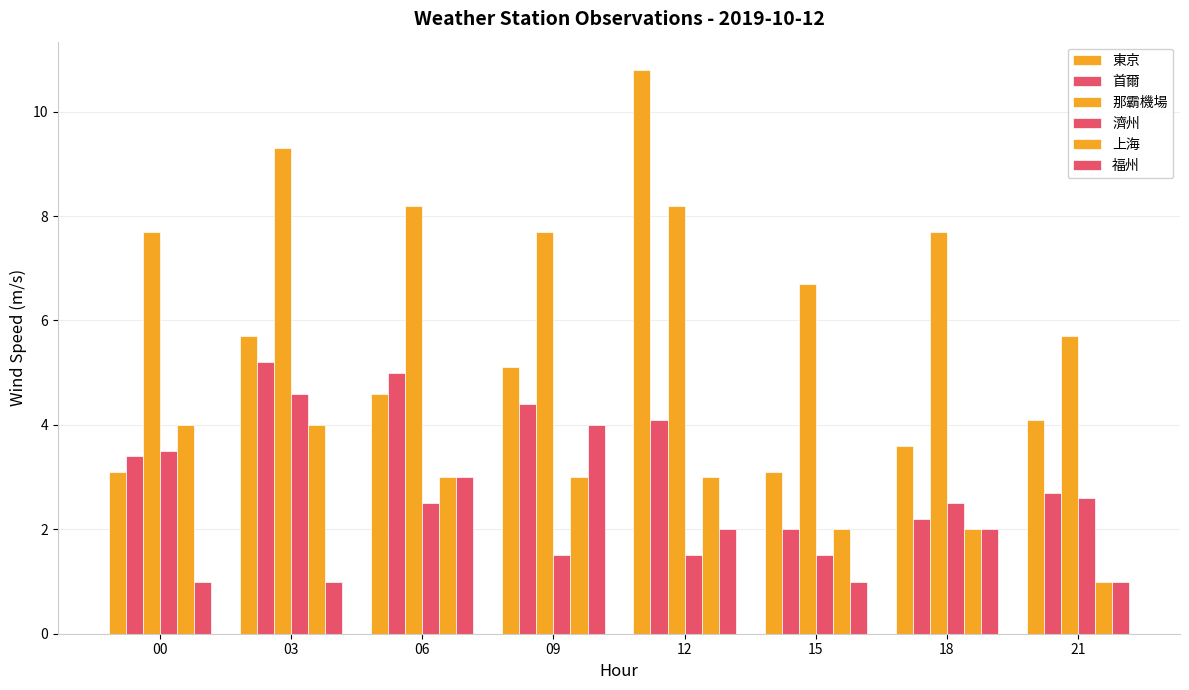

Reading left to right, transcribe all the data shown in this chart.

東京: 00=3.1	03=5.7	06=4.6	09=5.1	12=10.8	15=3.1	18=3.6	21=4.1
首爾: 00=3.4	03=5.2	06=5.0	09=4.4	12=4.1	15=2.0	18=2.2	21=2.7
那霸機場: 00=7.7	03=9.3	06=8.2	09=7.7	12=8.2	15=6.7	18=7.7	21=5.7
濟州: 00=3.5	03=4.6	06=2.5	09=1.5	12=1.5	15=1.5	18=2.5	21=2.6
上海: 00=4.0	03=4.0	06=3.0	09=3.0	12=3.0	15=2.0	18=2.0	21=1.0
福州: 00=1.0	03=1.0	06=3.0	09=4.0	12=2.0	15=1.0	18=2.0	21=1.0